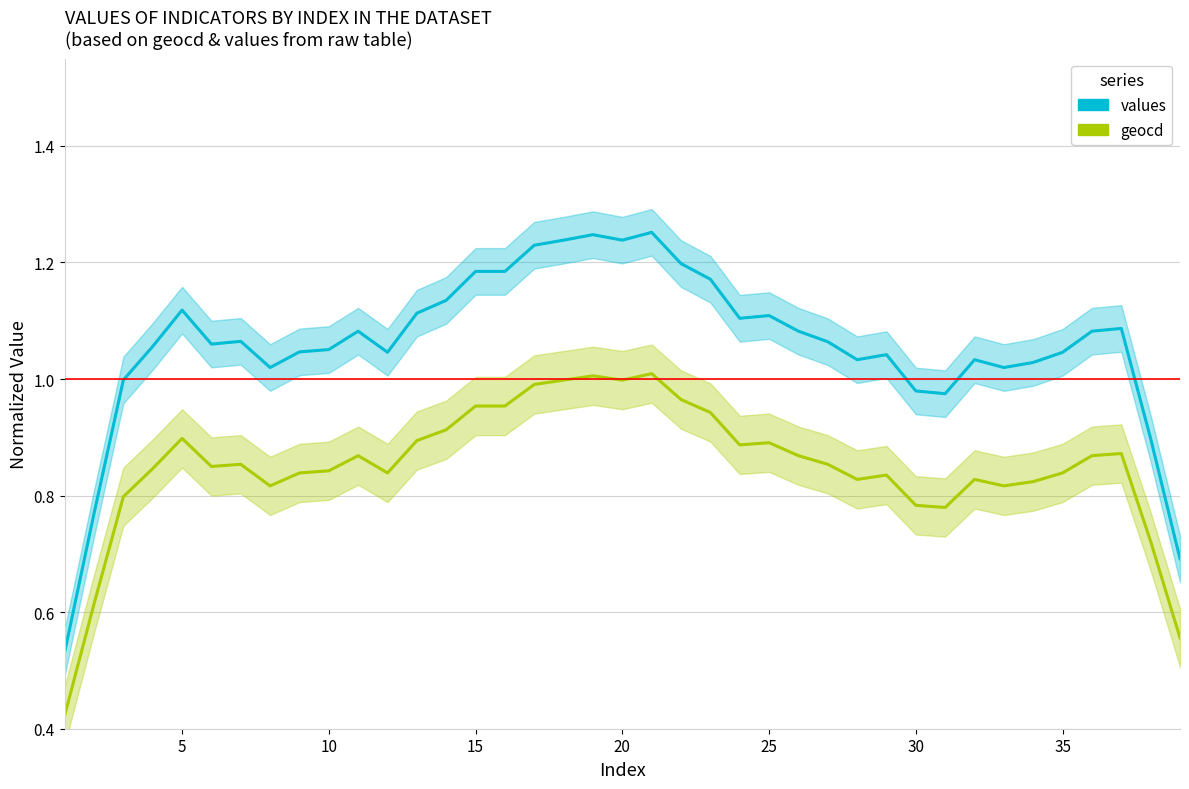

What is the highest value of the values series?

1.3